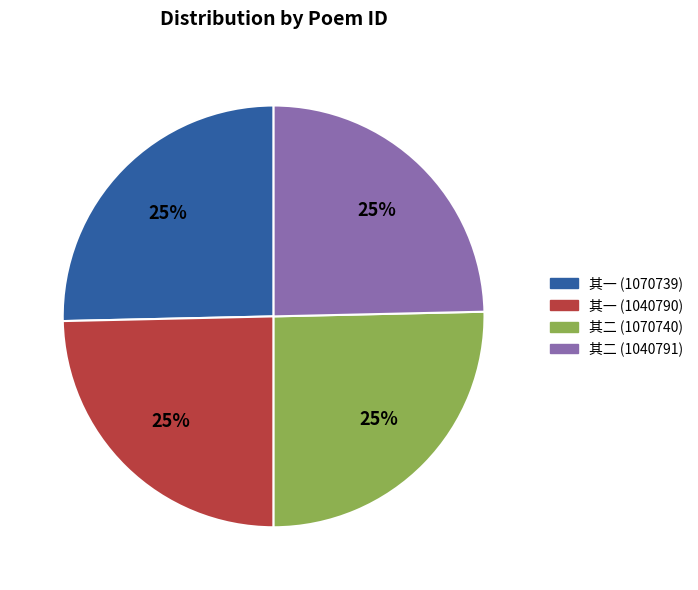

To the nearest percent, what is the combined percentage of 其二 (1070740) and 其一 (1040790)?

50%